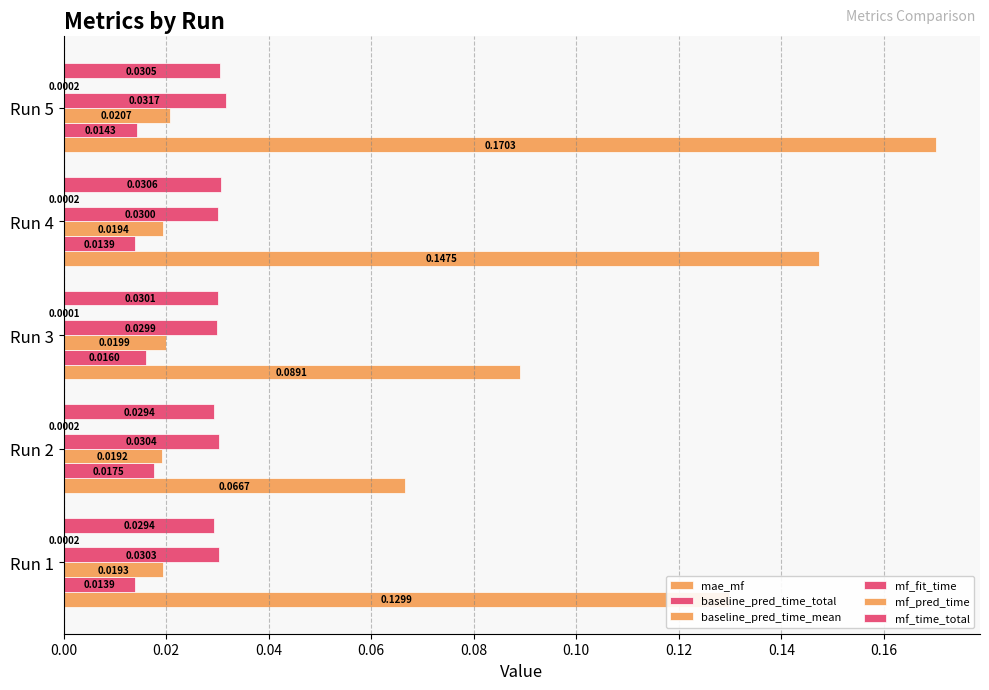

How many mf_fit_time values are between 0 and 1?

5